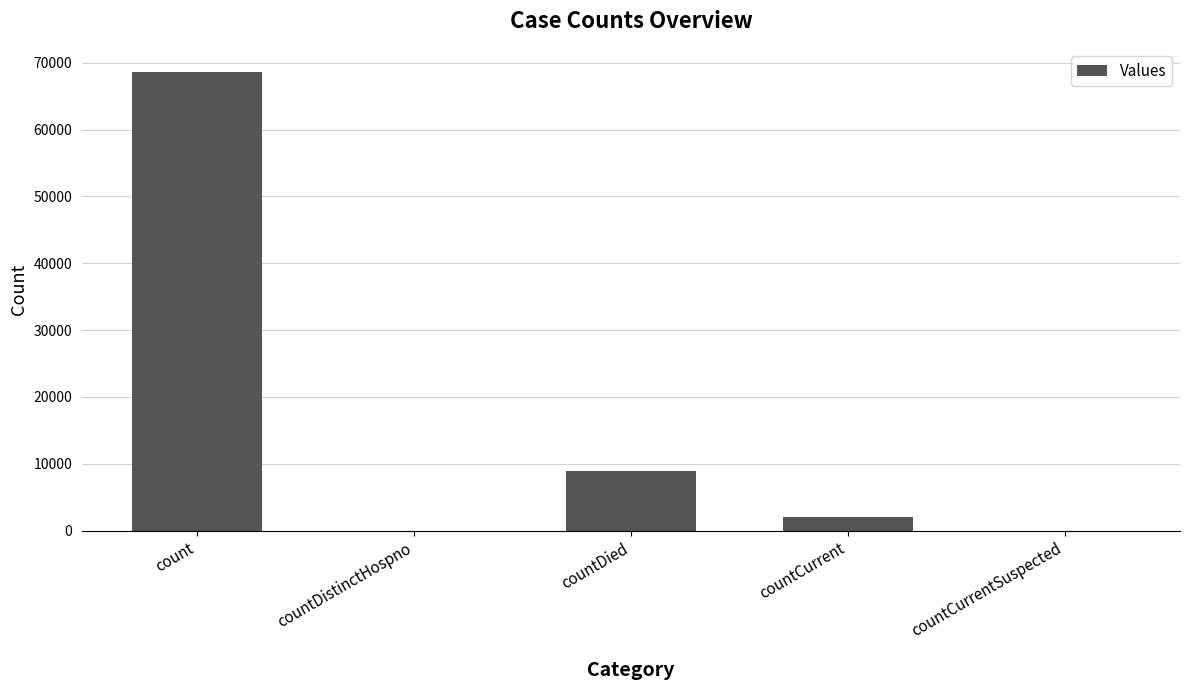

What is the change in value from countDistinctHospno to countDied?

+8935